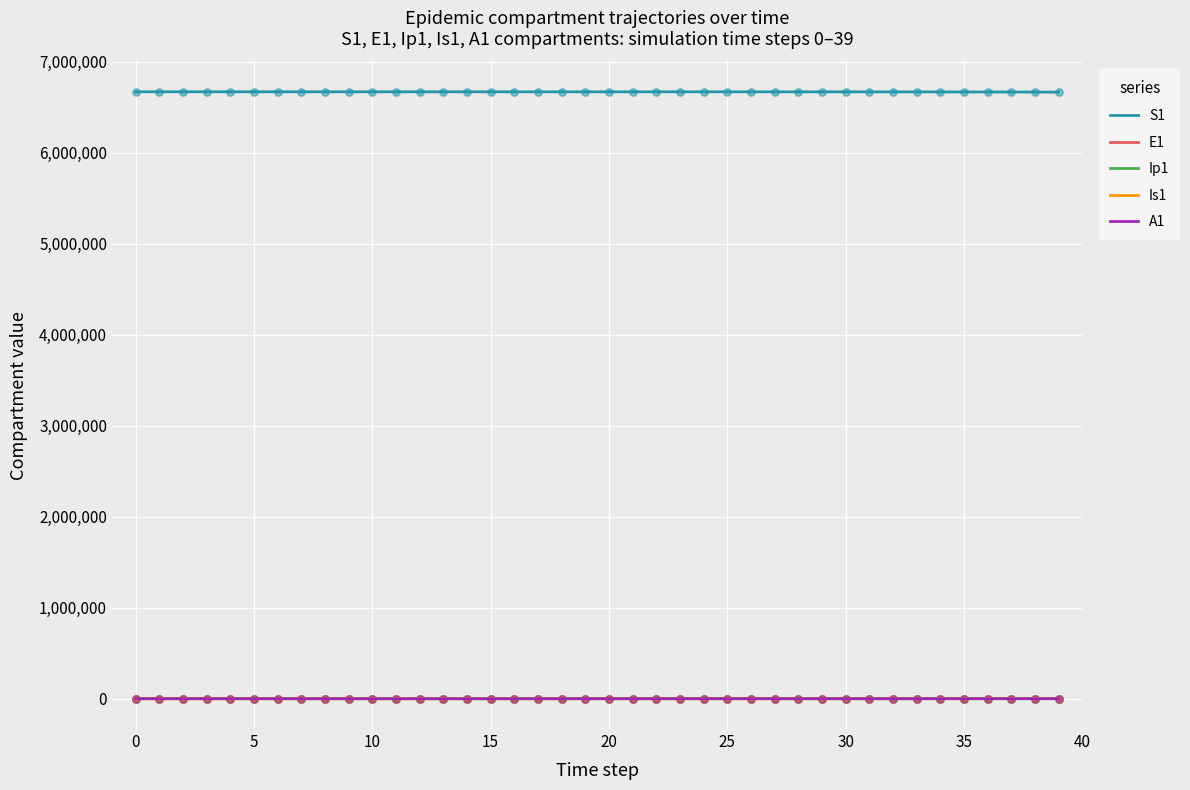

Which series has the largest total across all categories?

S1